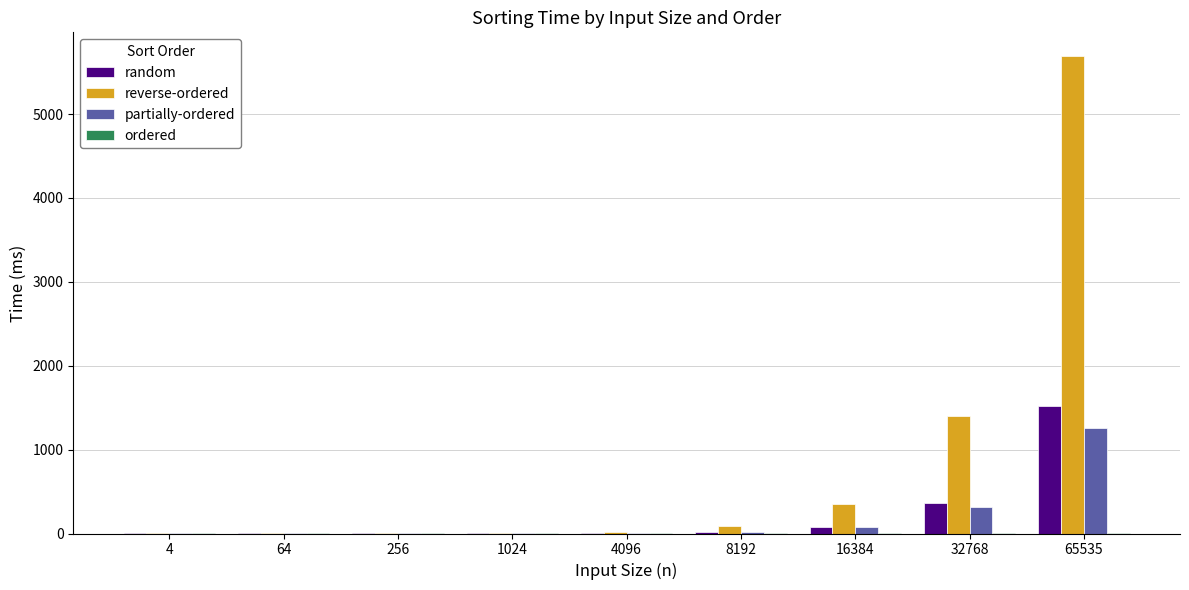

True or false: random has a value of 20.4 at 8192.

True